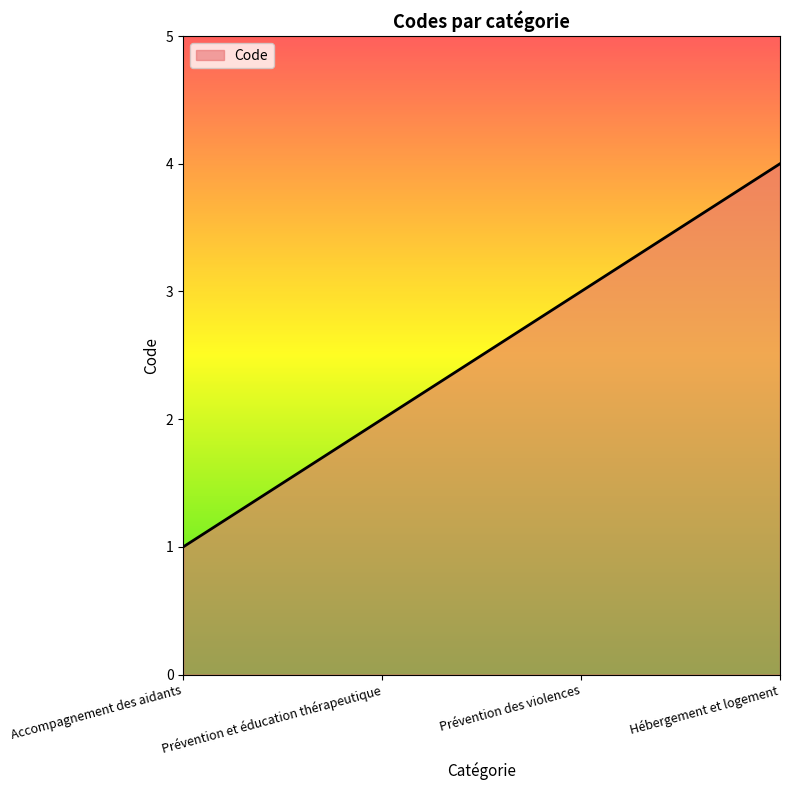

What is the ratio of the value at Prévention et éducation thérapeutique to the value at Accompagnement des aidants?

2.0